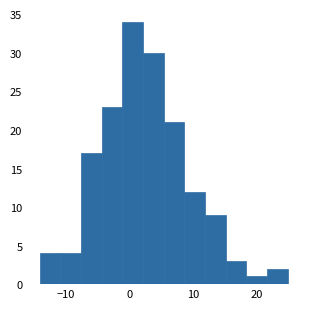

Around what value on the x-axis is the tallest bar? Give the approximate position of its centre, as read against the axis.

0